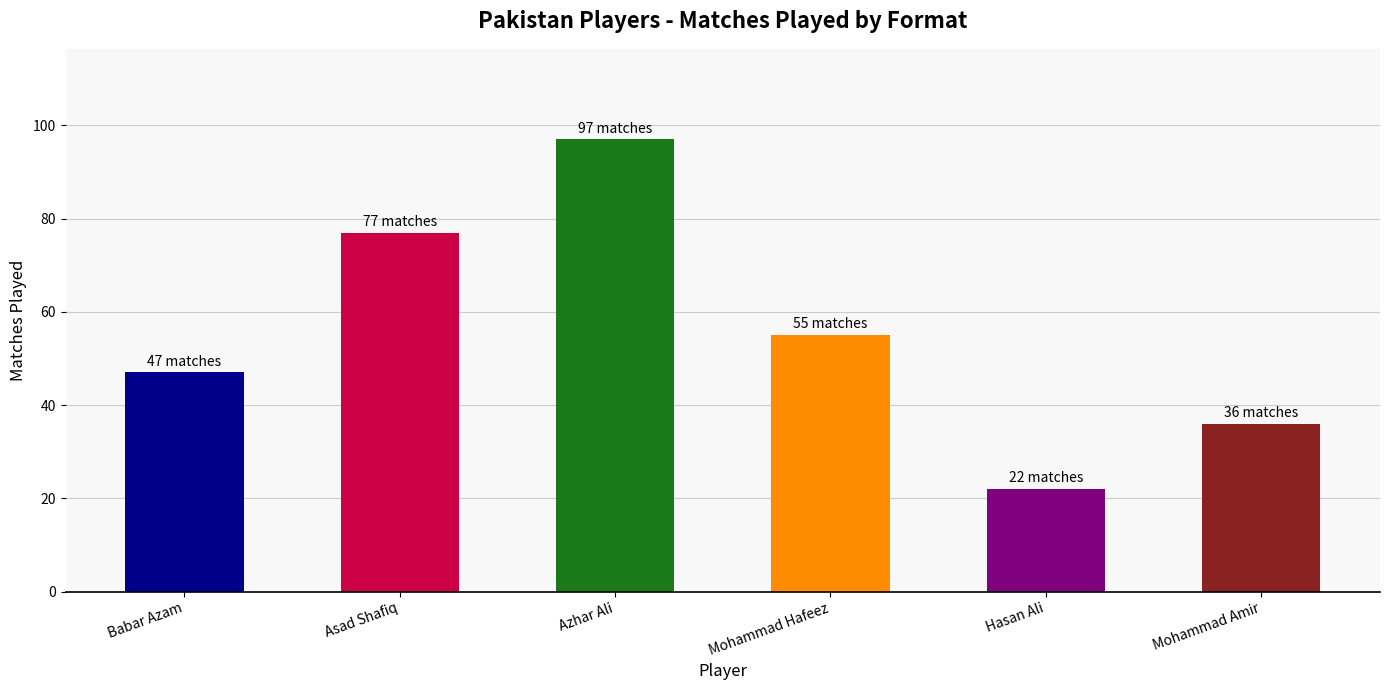

How many categories are shown in the chart?

6